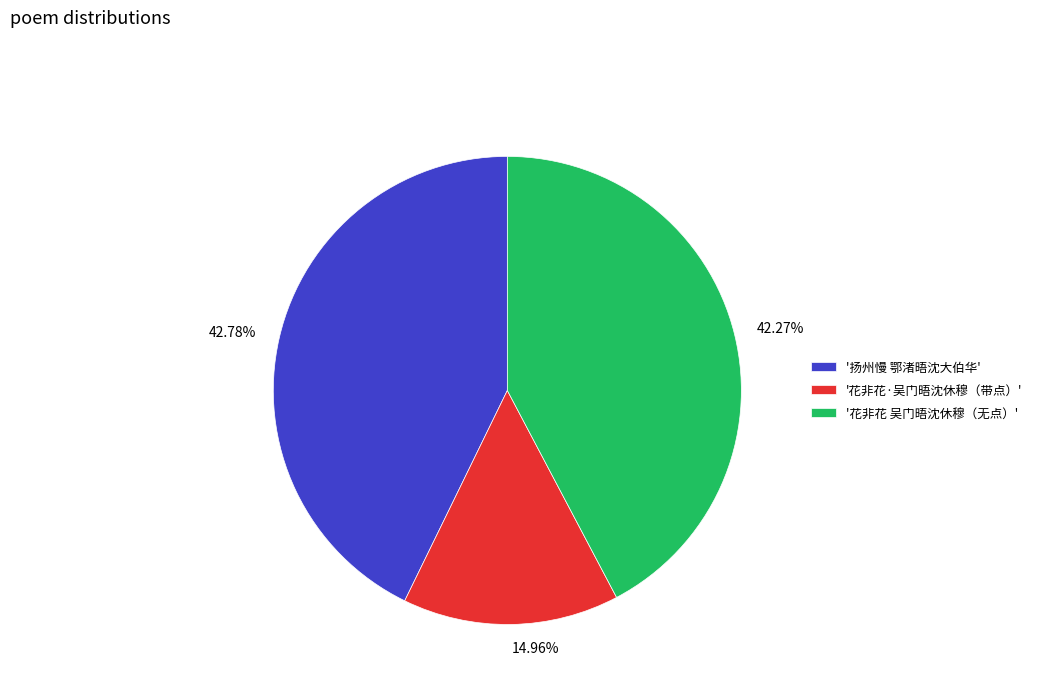

Does any single category account for the majority?

No